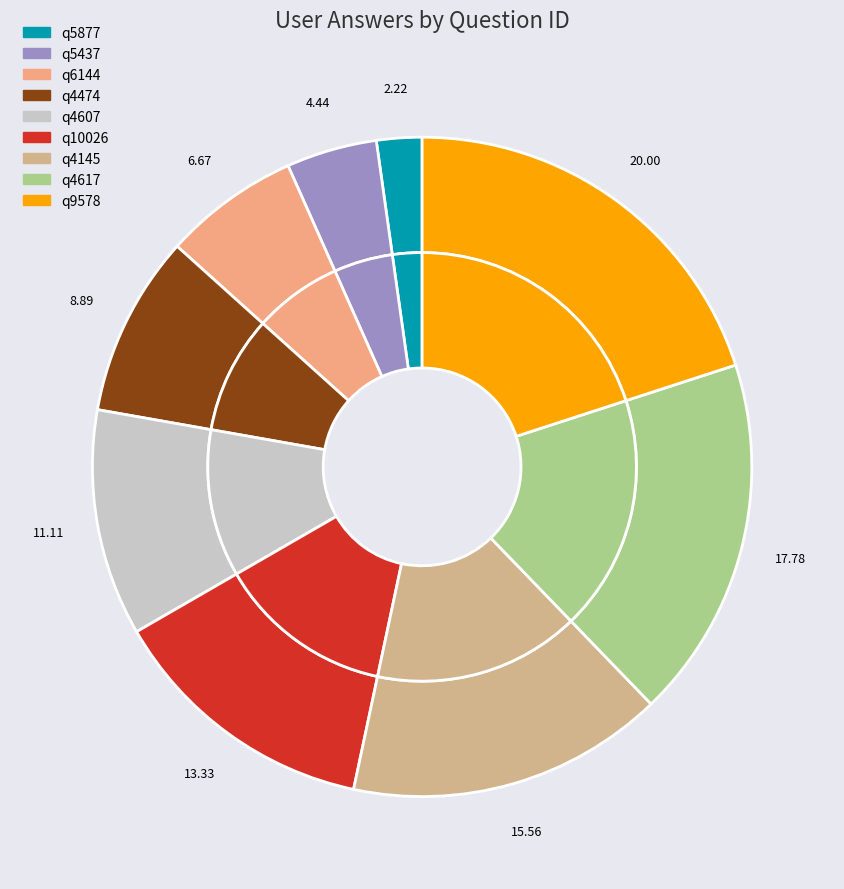

Count the number of slices in the pie.

9